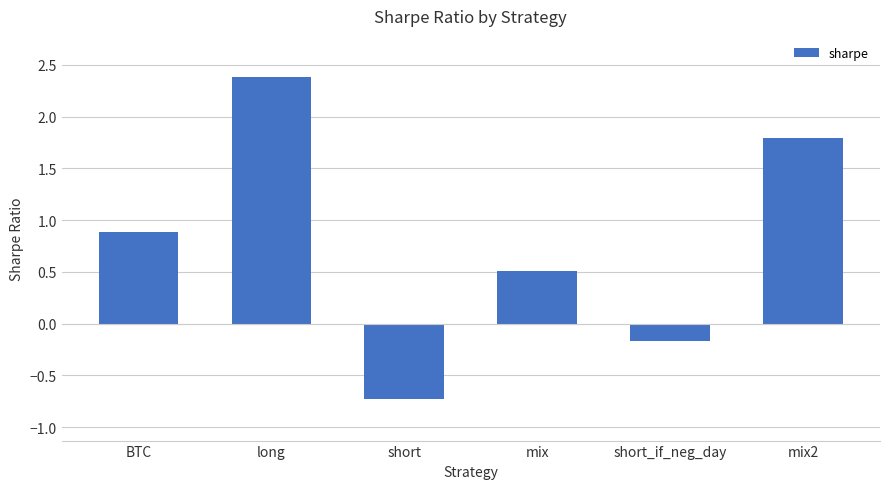

How many positive values are there?

4